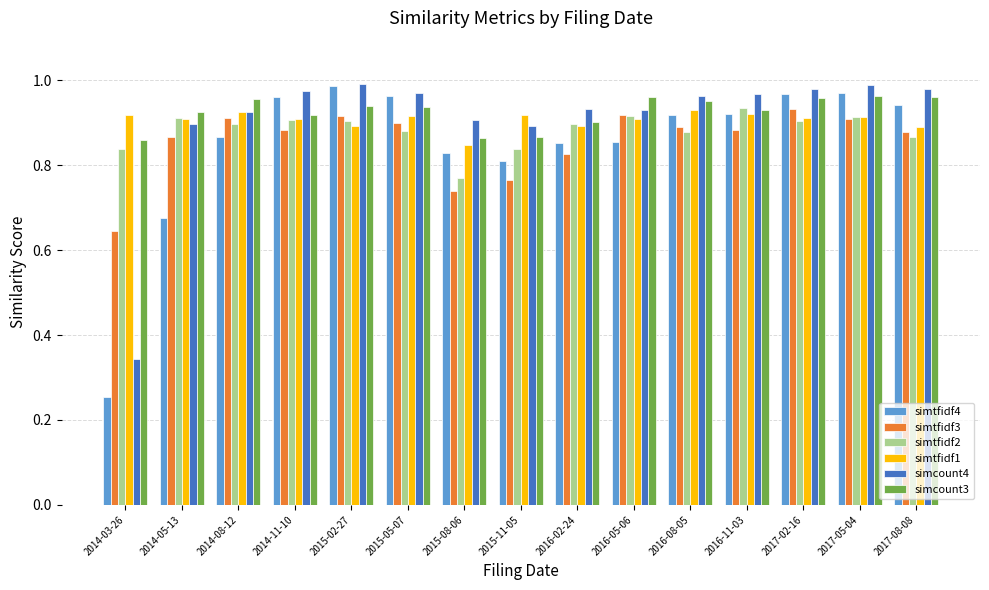

What are all the series names shown in the legend?

simtfidf4, simtfidf3, simtfidf2, simtfidf1, simcount4, simcount3